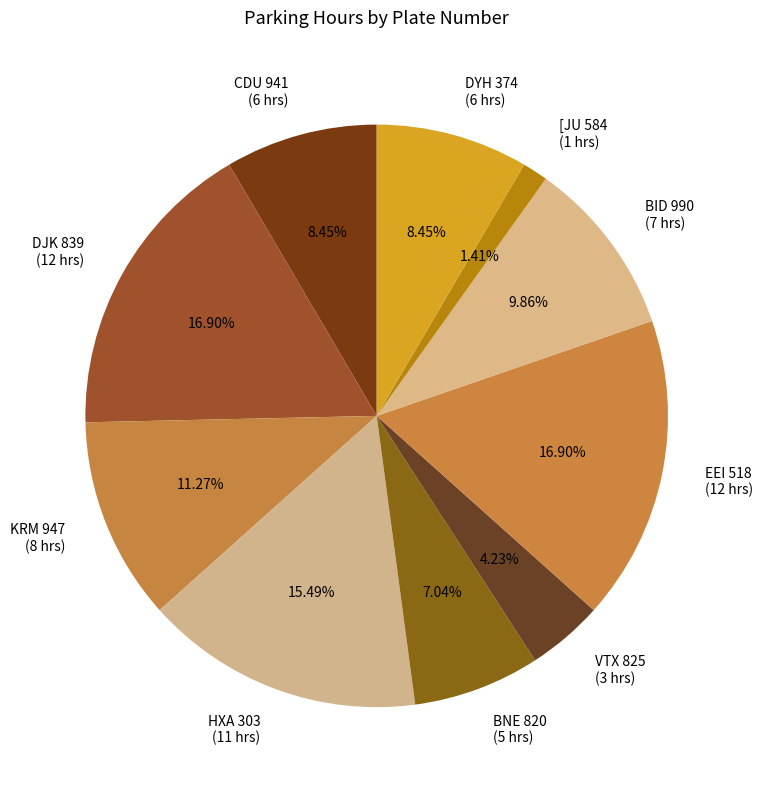

The [JU 584 slice represents 1% of the pie. True or false?

True